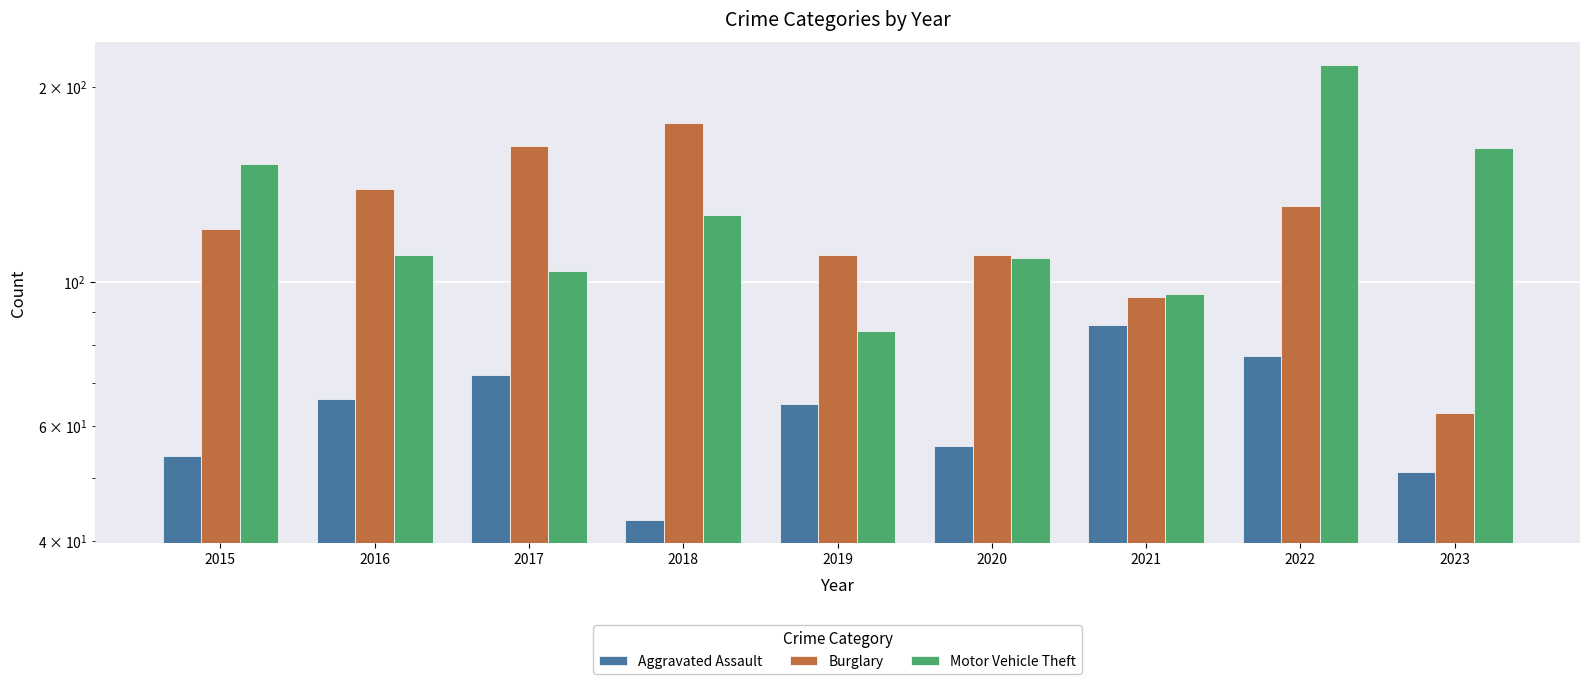

Between 2018 and 2020, which series saw the biggest shift?

Burglary